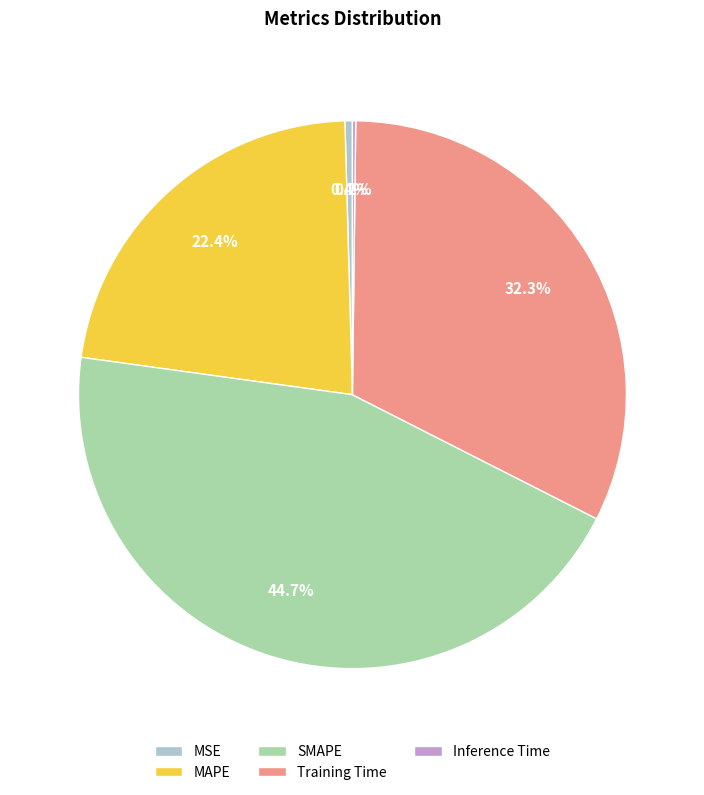

Which category has the biggest portion of the pie?

SMAPE